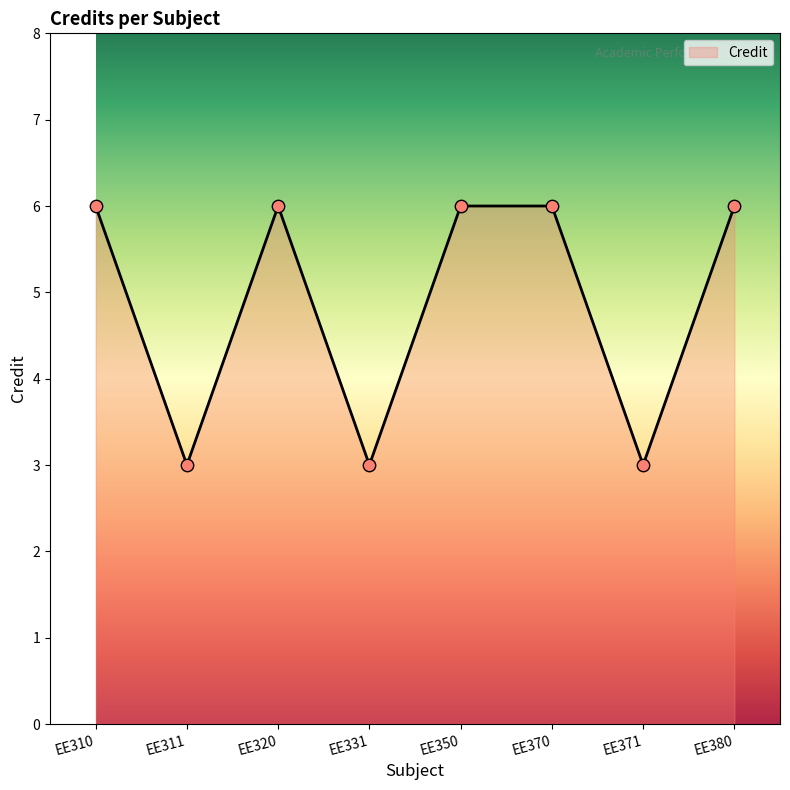

What is the change in value from EE311 to EE350?

+3